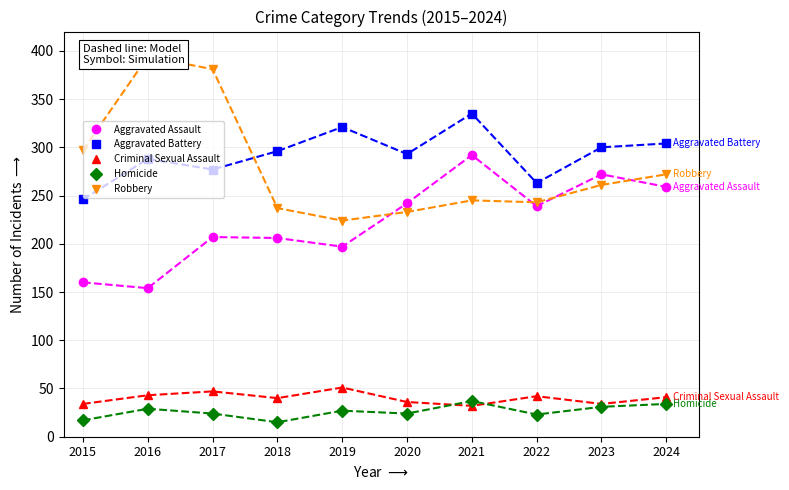

In Criminal Sexual Assault, how many points are higher than both neighbors (excluding endpoints)?

3